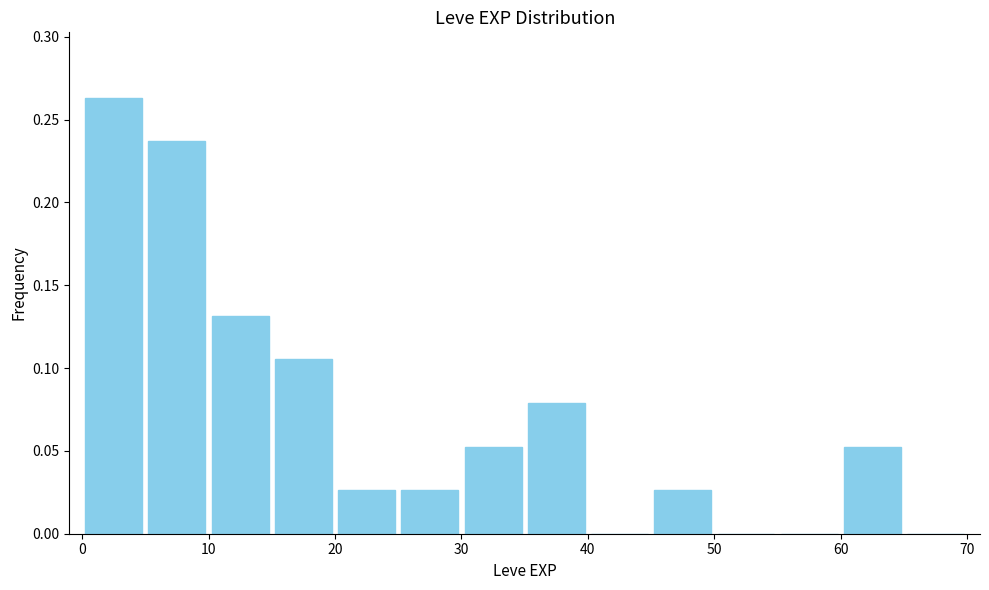

Reading left to right, transcribe this chart: for each bar, give the range it covers on the x-axis and its height. The values are not printed on the chart, so give them approximately, as read against the axis.

0 to 5: 0.265
5 to 10: 0.235
10 to 15: 0.130
15 to 20: 0.105
20 to 25: 0.025
25 to 30: 0.025
30 to 35: 0.055
35 to 40: 0.080
40 to 45: 0
45 to 50: 0.025
50 to 55: 0
55 to 60: 0
60 to 65: 0.055
65 to 70: 0